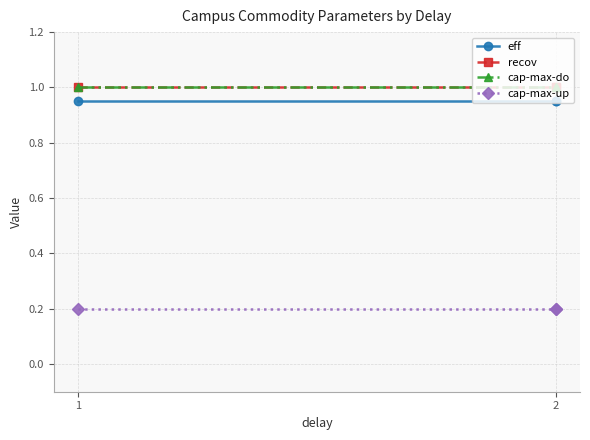

The cap-max-up series shows 0.2 at 2. True or false?

True